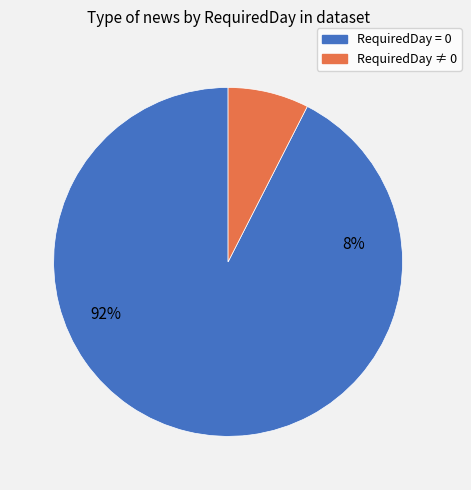

Which slice represents more than half of the pie?

RequiredDay = 0